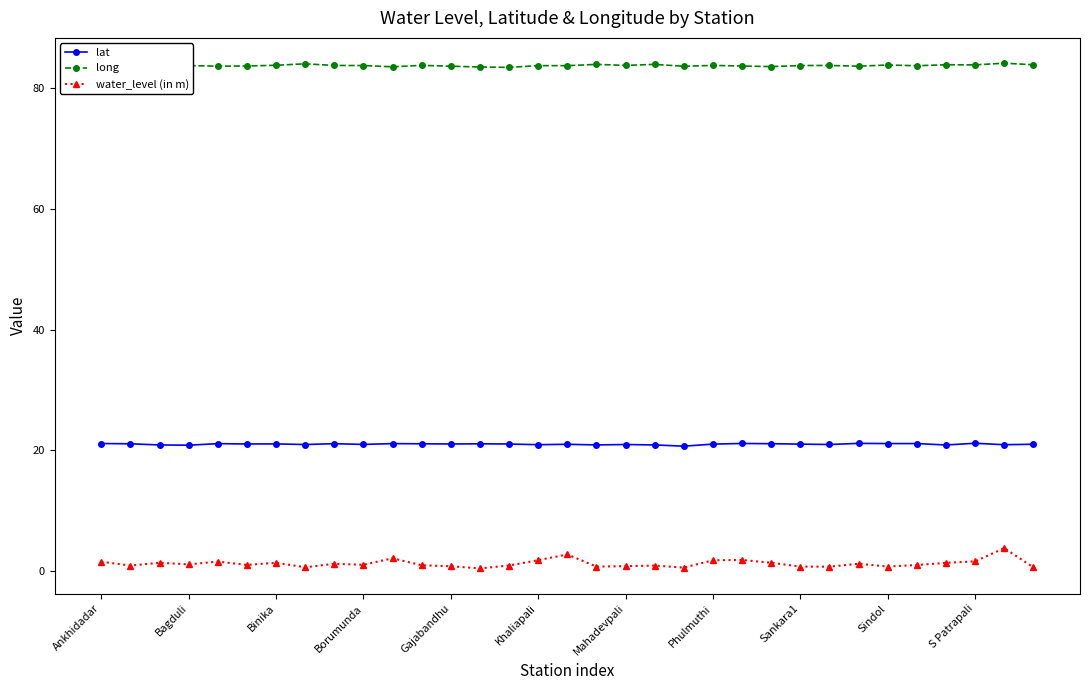

True or false: lat and water_level (in m) intersect in this chart.

False